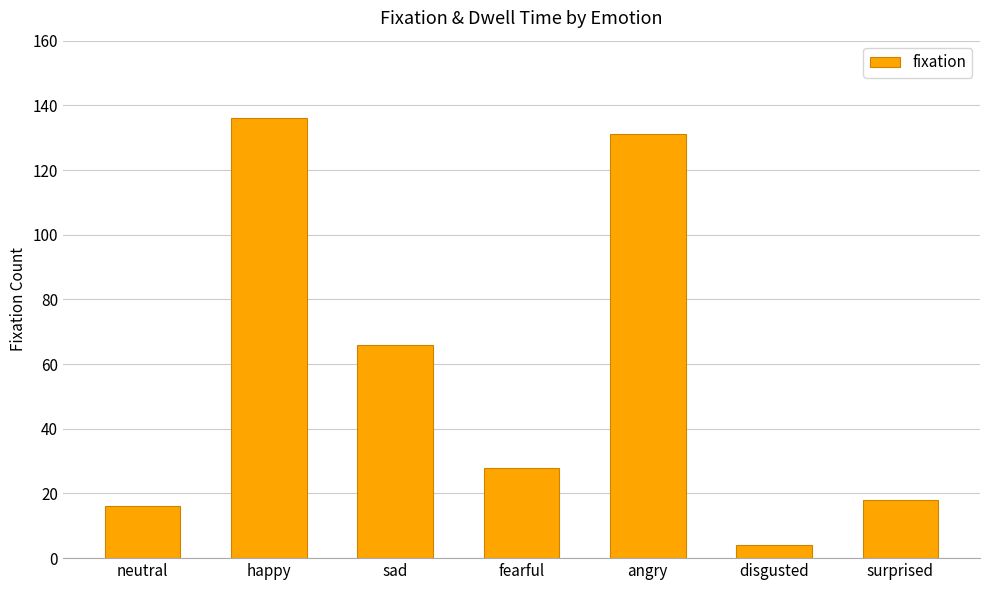

At which label does the data first exceed 28?

happy